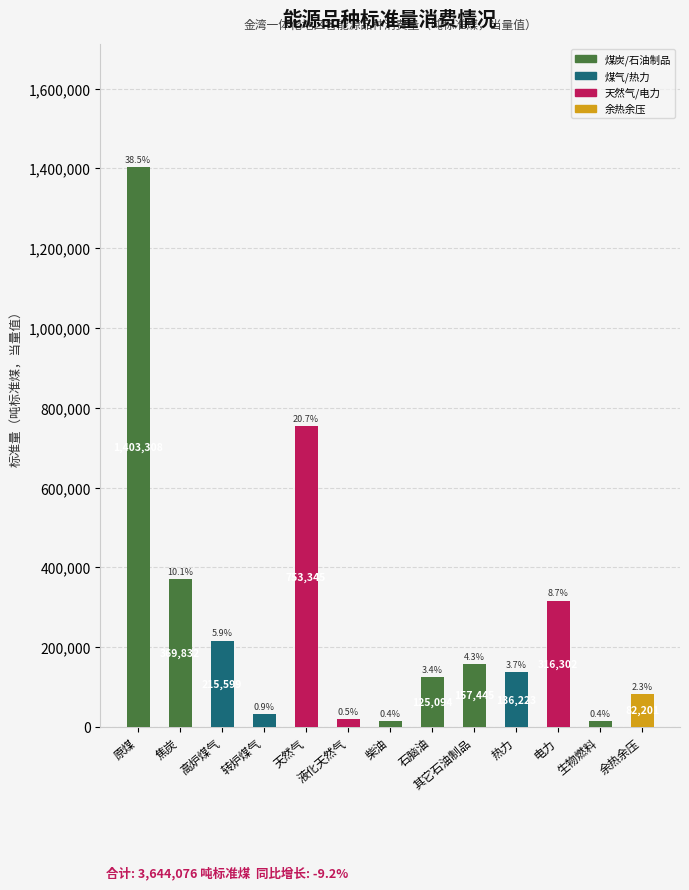

How many bars are there in total?

13